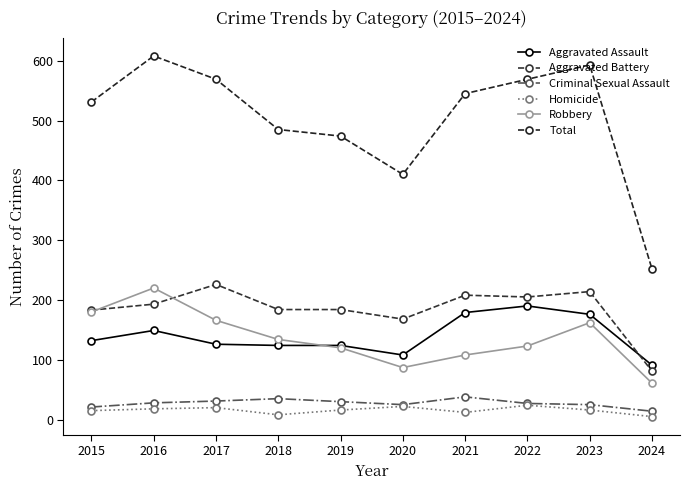

True or false: Total and Criminal Sexual Assault intersect in this chart.

False